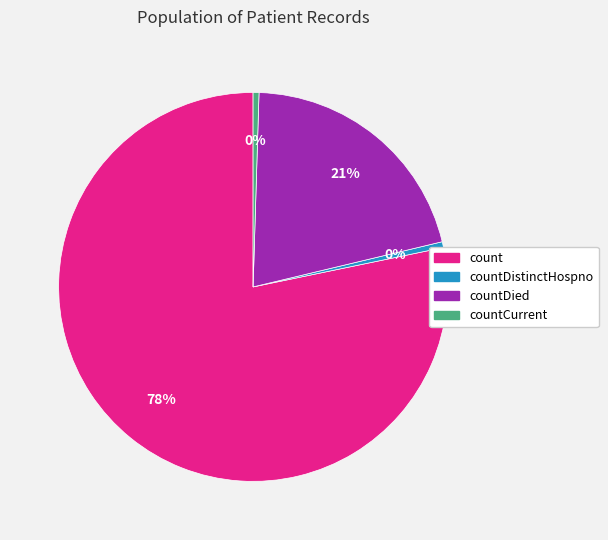

Is there a majority slice in this chart?

Yes